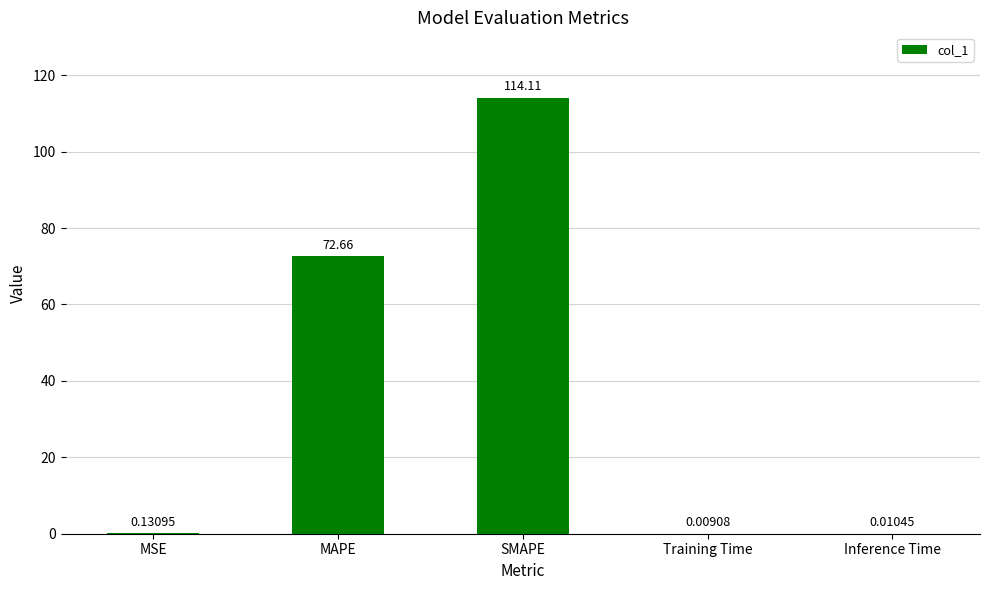

Does the chart contain stacked bars?

No